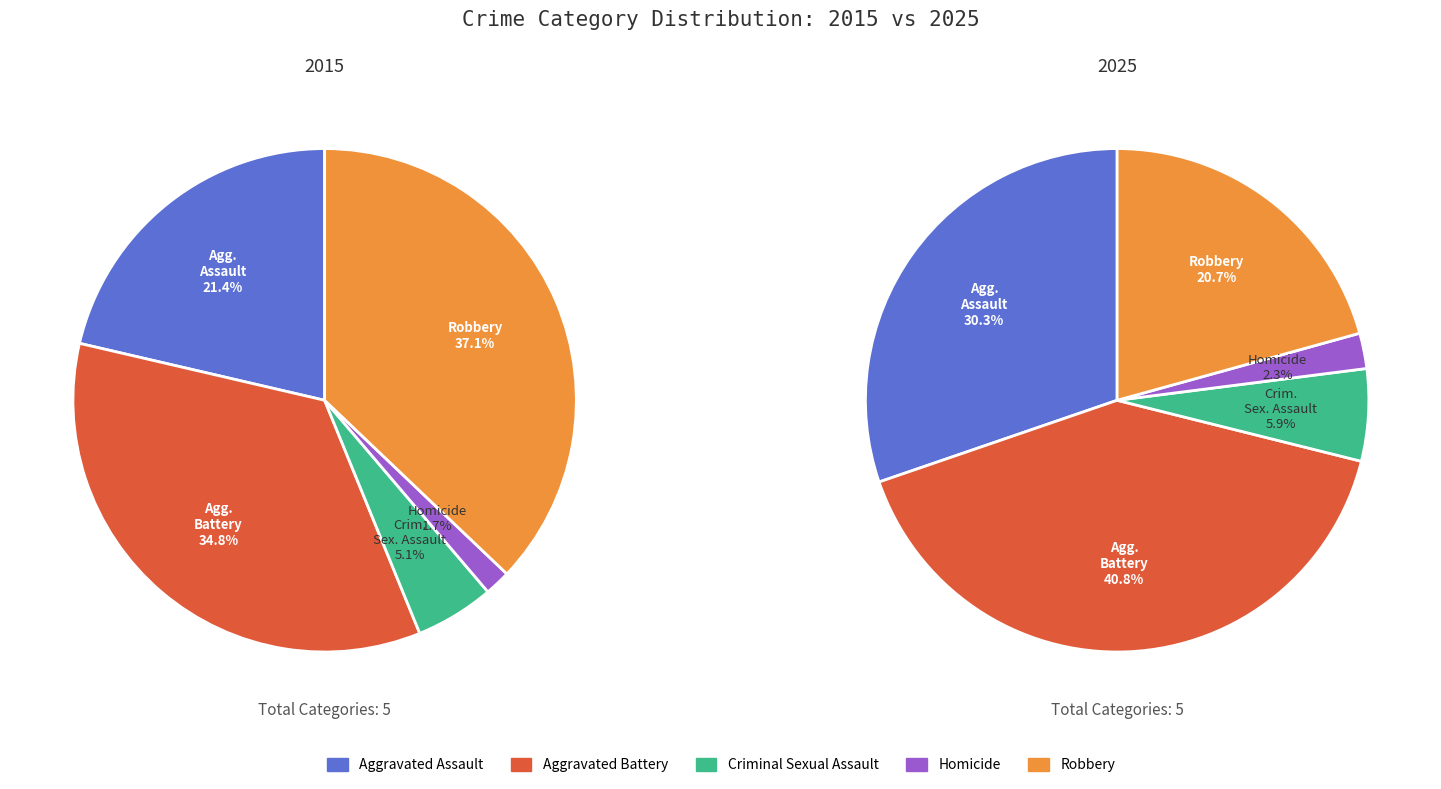

To the nearest percent, what is the combined percentage of Robbery and Aggravated Assault?

58%